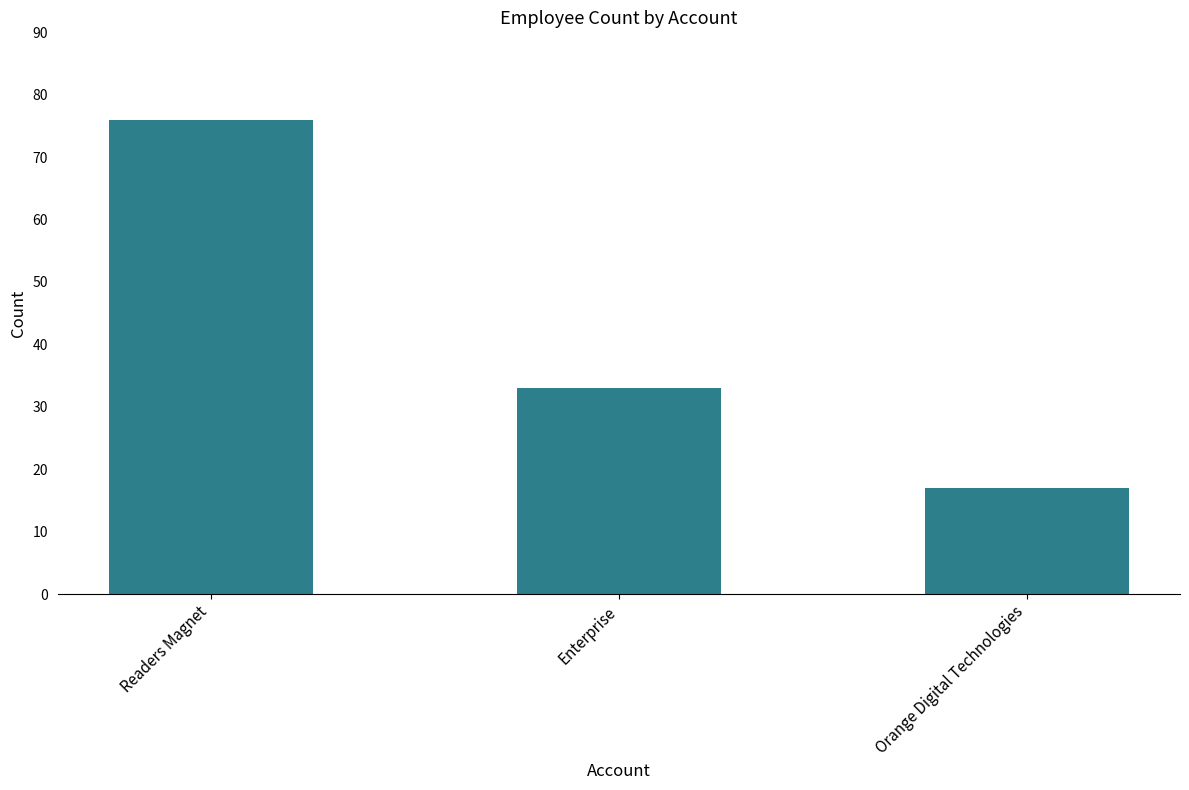

What is the label of the 3rd bar from the right?

Readers Magnet